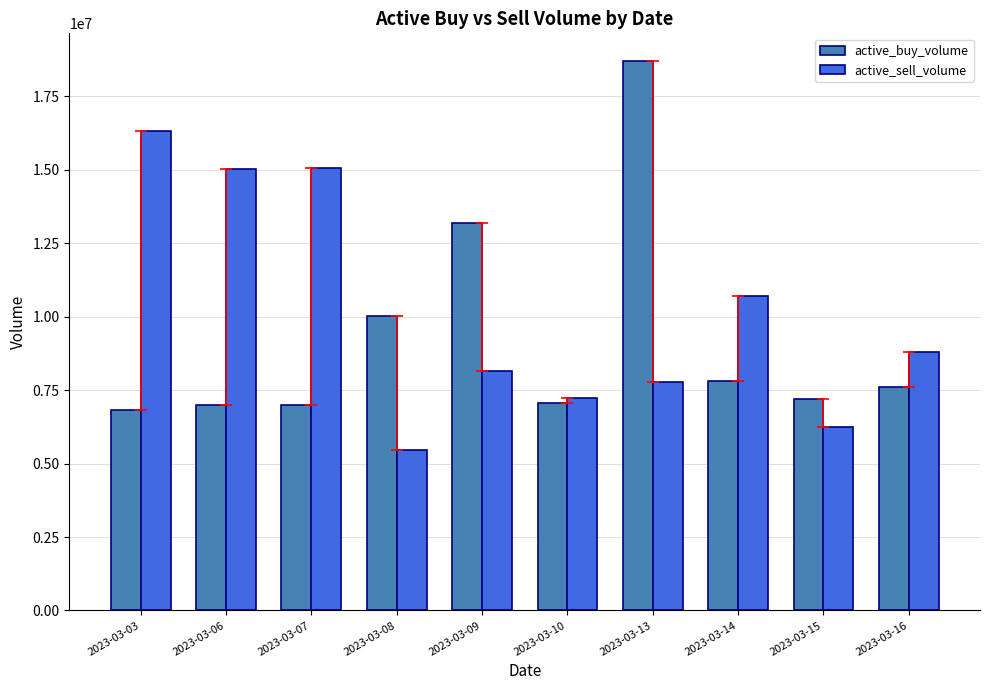

Rank the series by their maximum value, from lowest to highest.

active_sell_volume, active_buy_volume